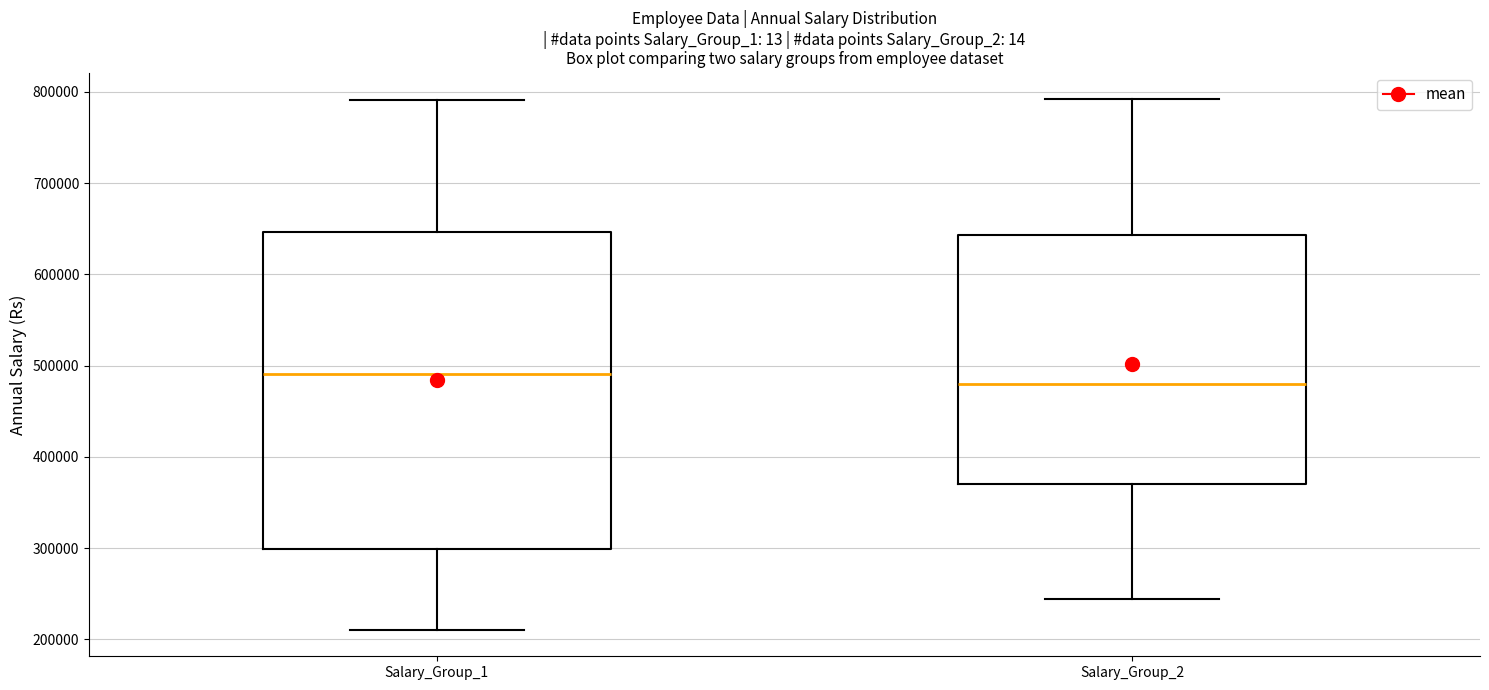

Reading left to right, transcribe this box plot: for each box, give where its median line is, the range the box spans, and where its two whiskers end, as read against the y-axis. The values are not printed on the chart, so give them approximately, as read against the axis.

Salary_Group_1: median 490000, box 300000 to 650000, whiskers 210000 to 790000
Salary_Group_2: median 480000, box 370000 to 640000, whiskers 240000 to 790000